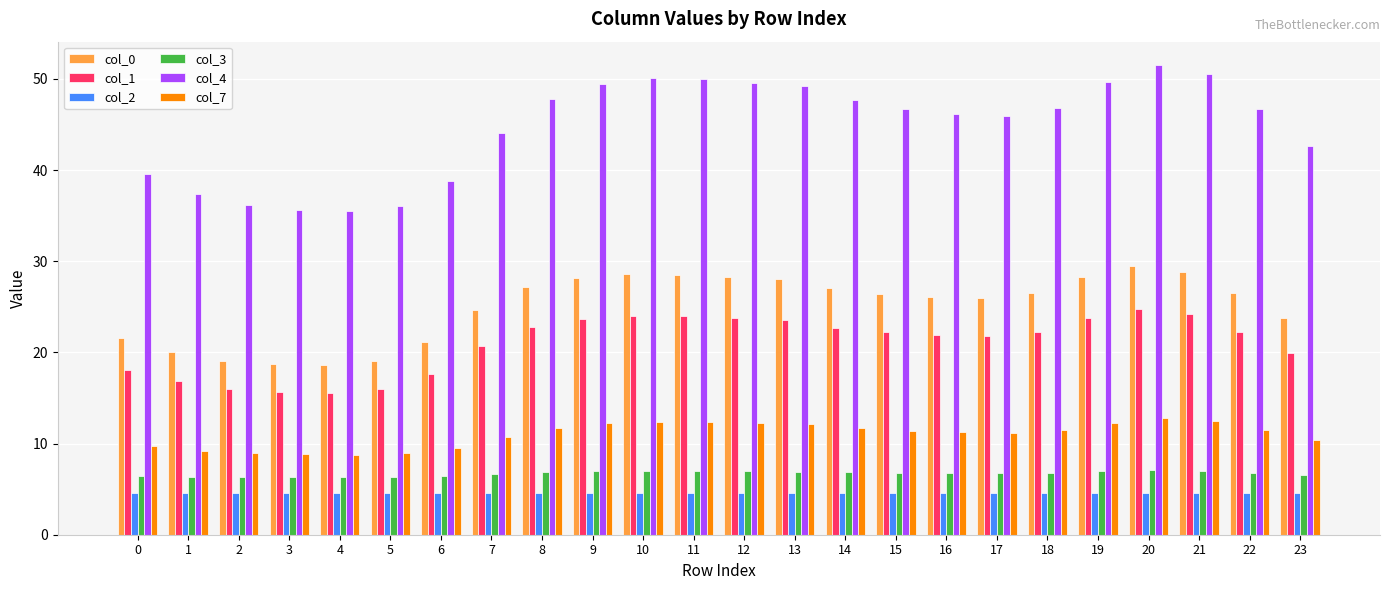

The col_7 series shows 12.3 at 11. True or false?

True